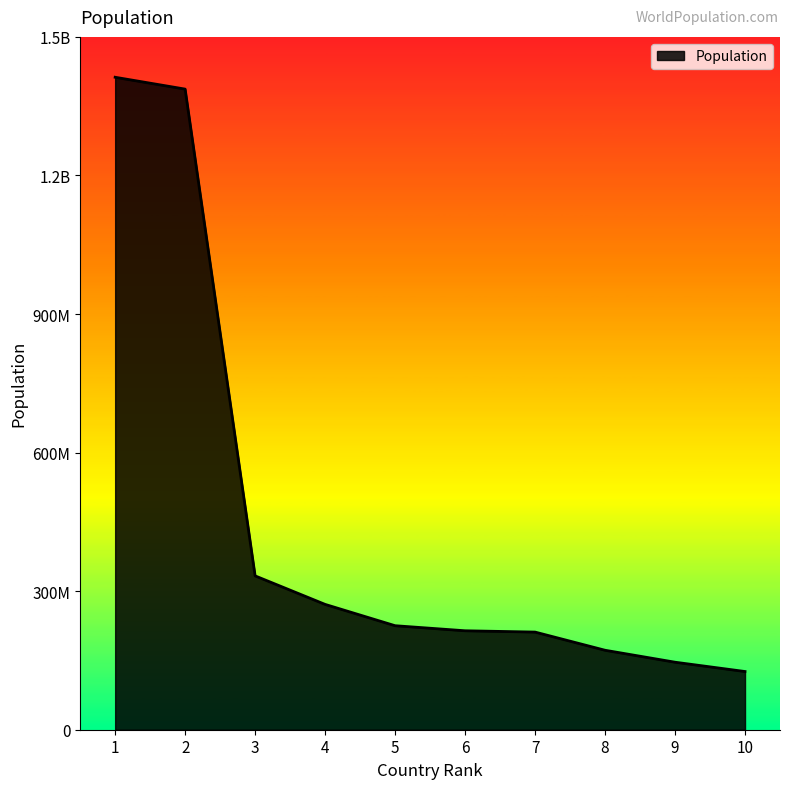

What is the difference between the maximum and minimum values?

1286585976